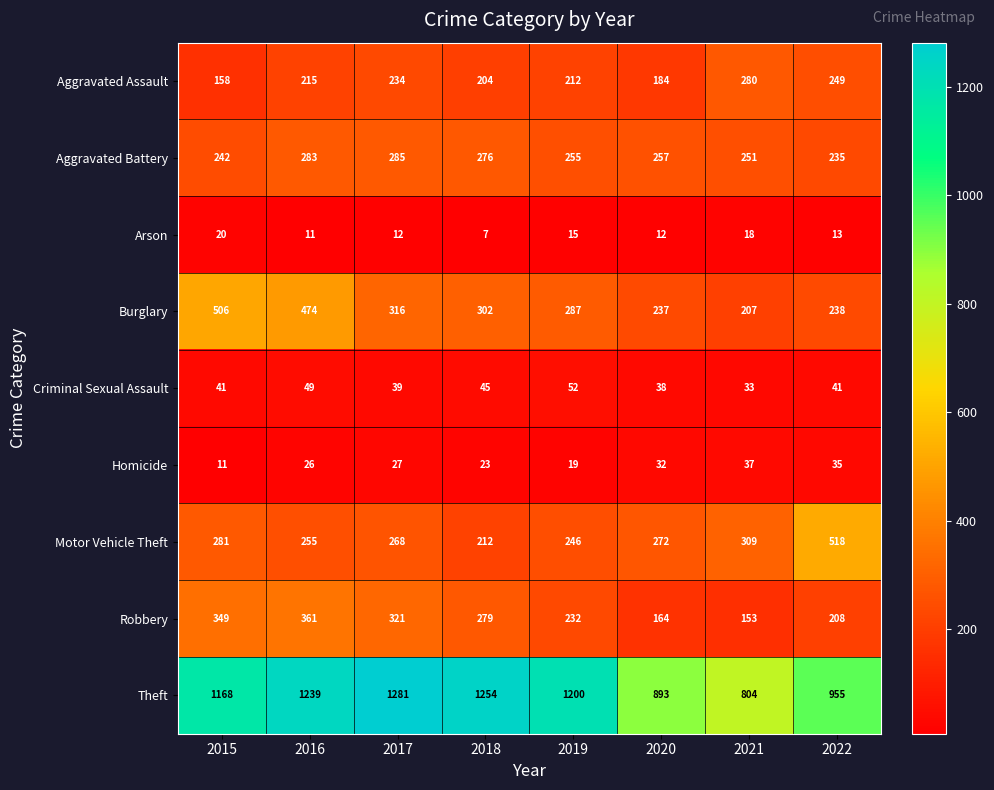

What value does the Aggravated Assault series have at 2019?

212